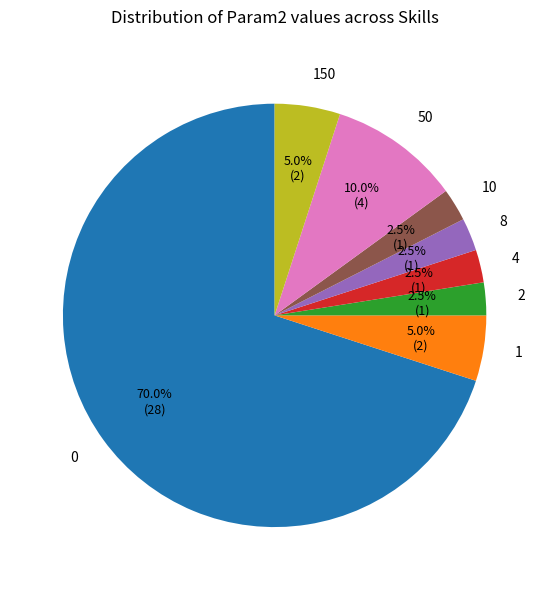

Do 150 and 50 together represent more than half of the pie?

No